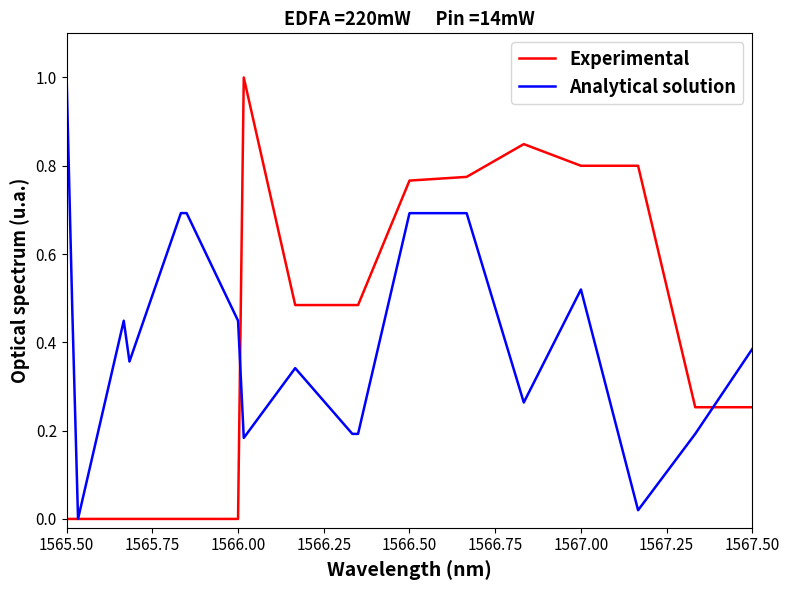

What is the maximum value for Analytical solution?

1.0